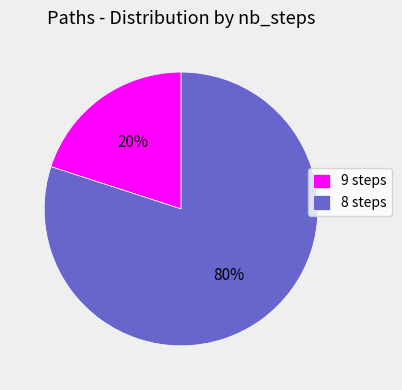

Which slice is the smallest?

9 steps